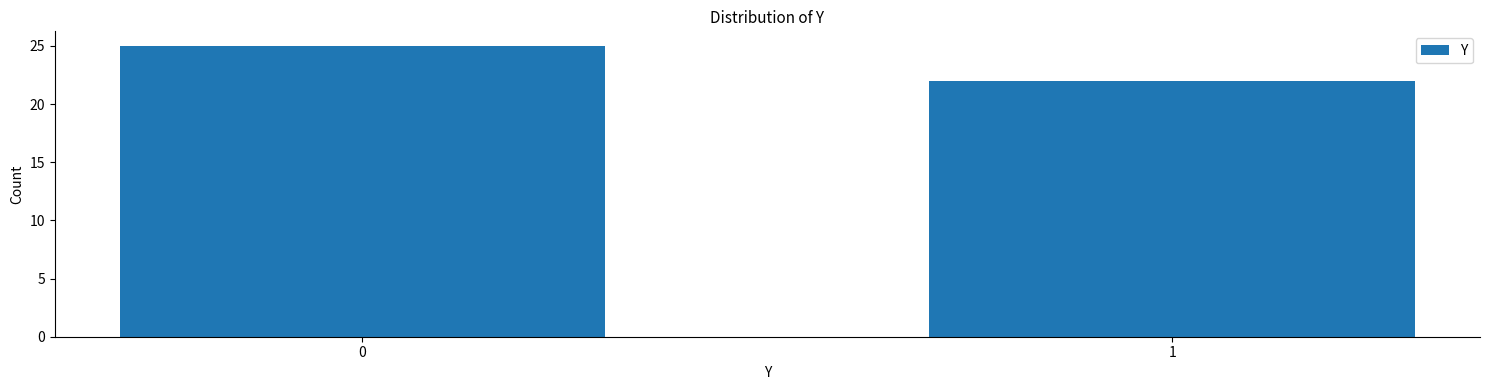

Reading right to left, what are all the values shown in this chart?

22	25